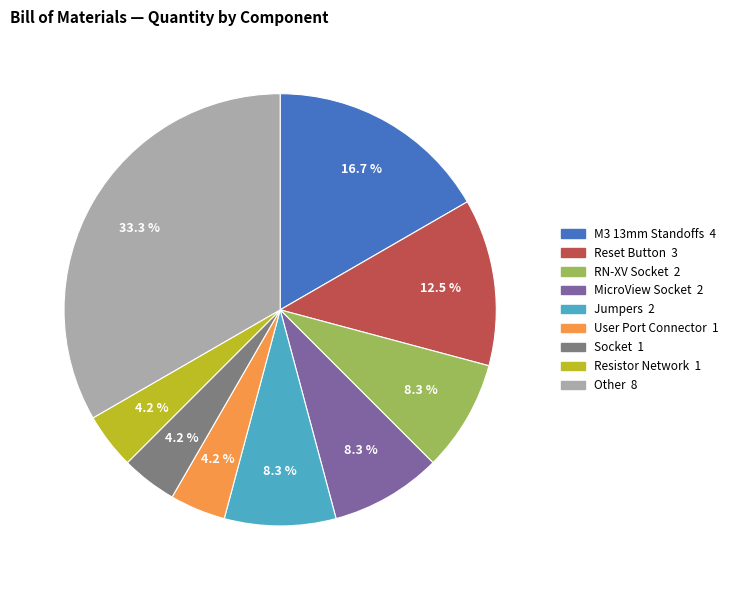

How many segments does this pie chart have?

9